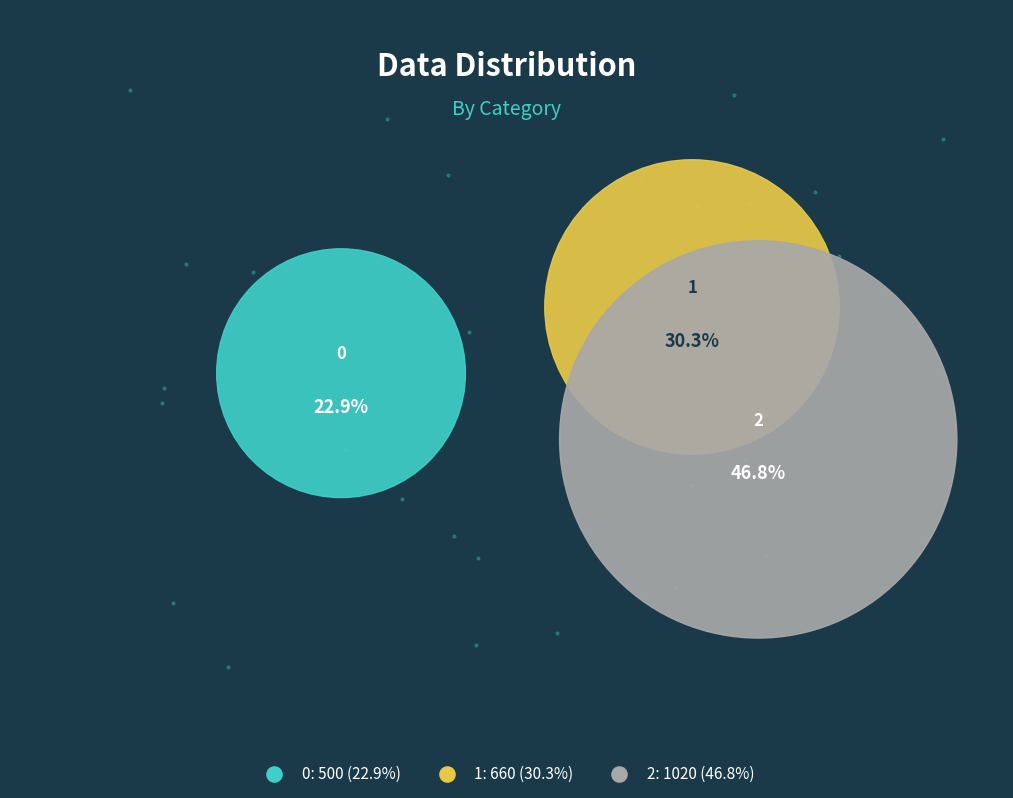

True or false: 0 accounts for 23% of the total.

True